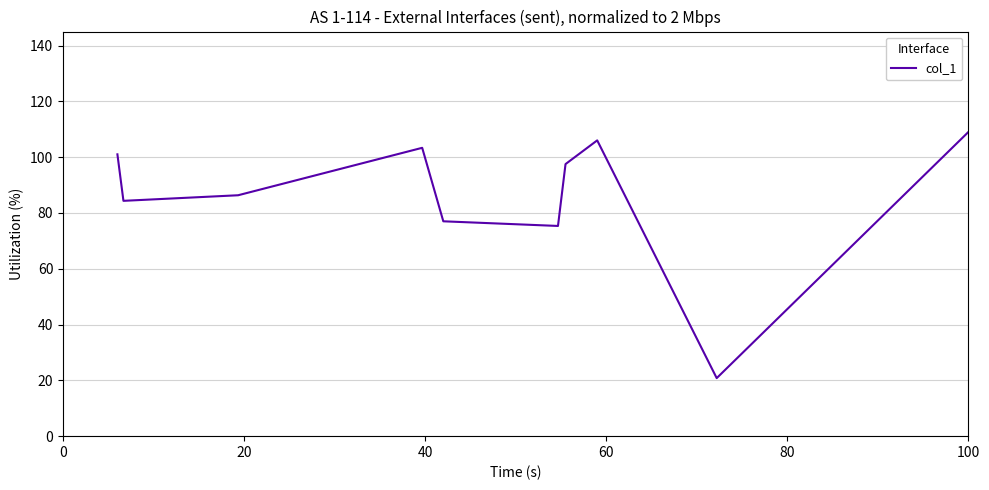

What is the smallest value displayed?

20.8